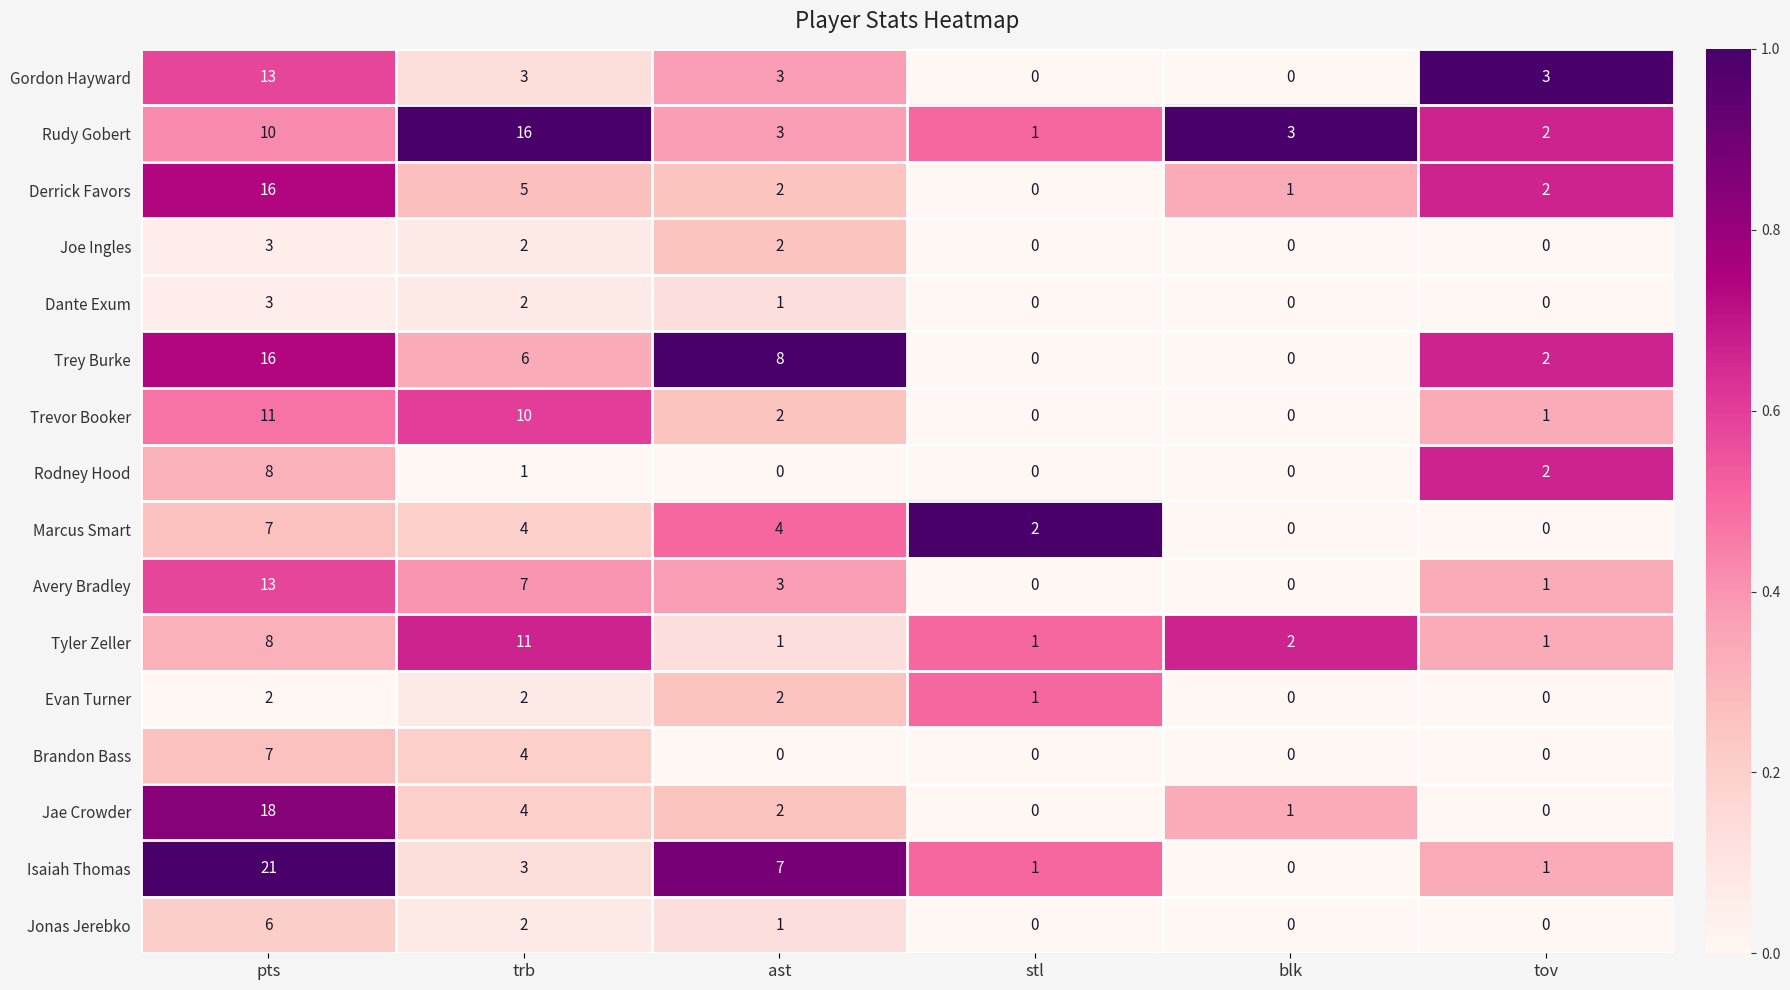

What is the spread (max minus min) of values at pts?

19